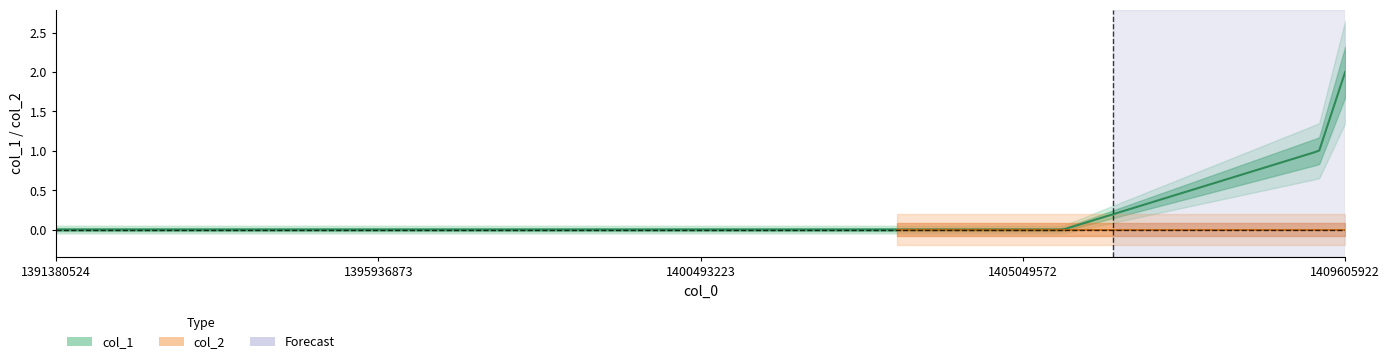

Which category has the lowest value in the col_1 series?

1391380524